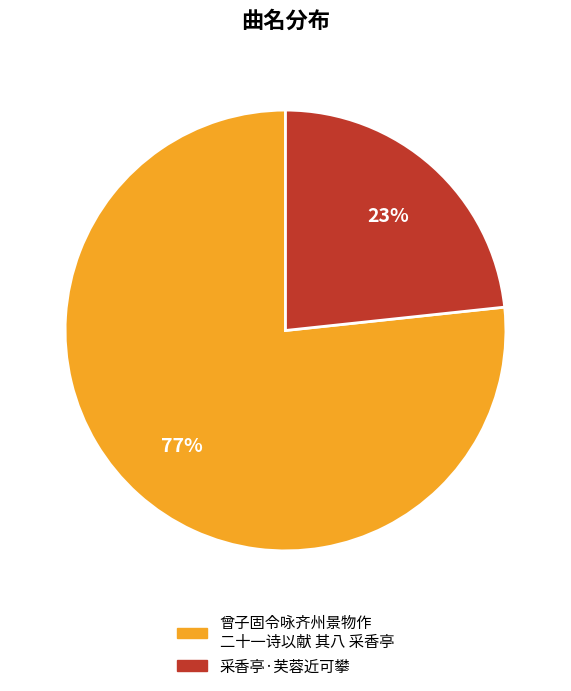

To the nearest percent, what is the average slice percentage?

50%